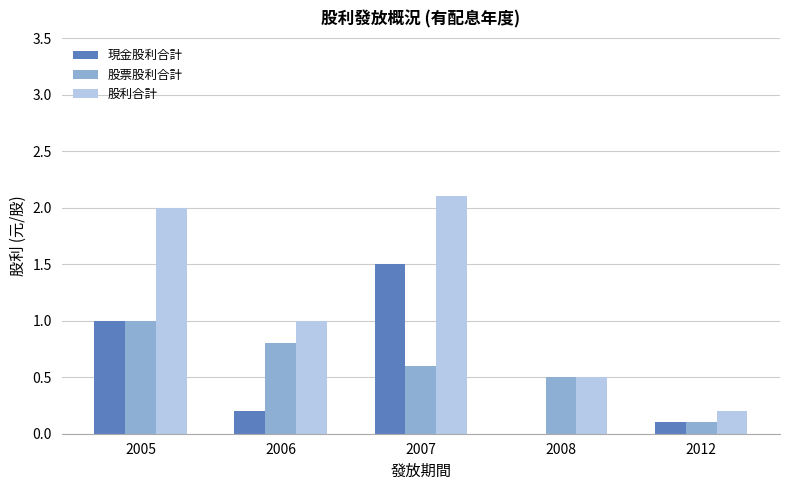

What is the sum of all 現金股利合計 values?

2.8